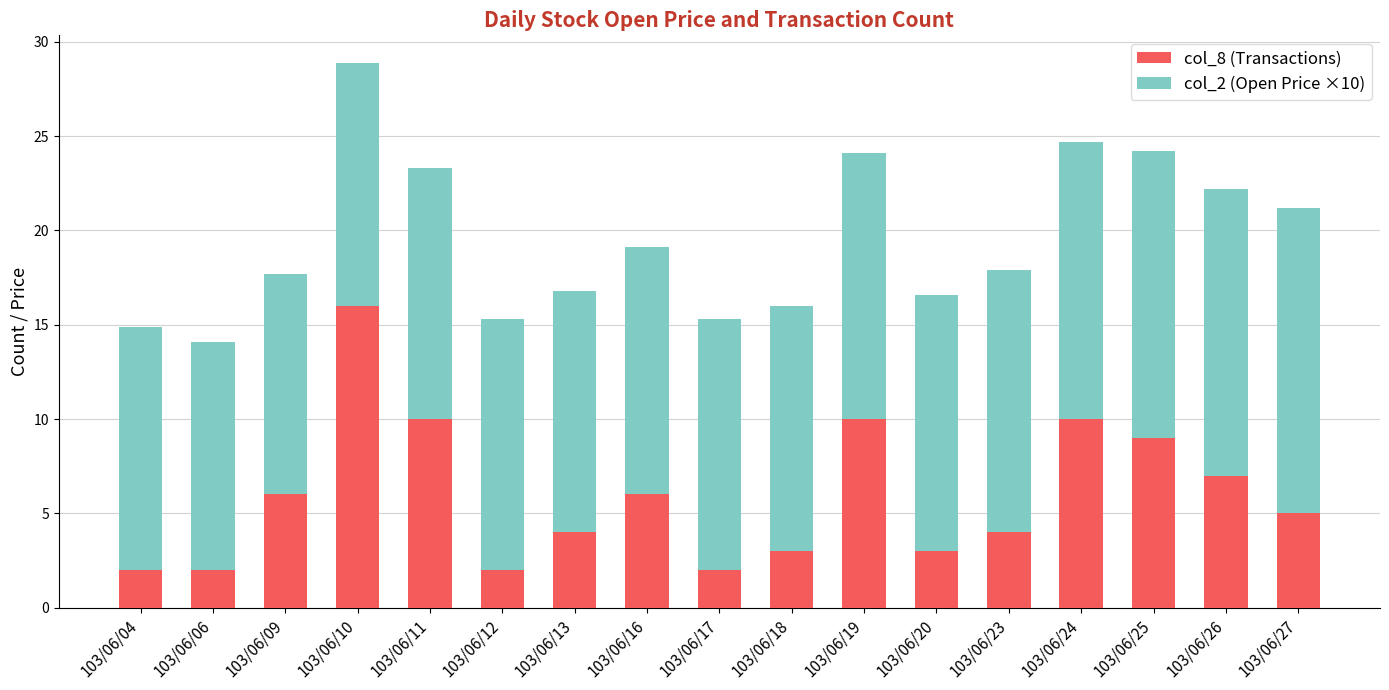

At which category is the sum across all series the highest?

103/06/10